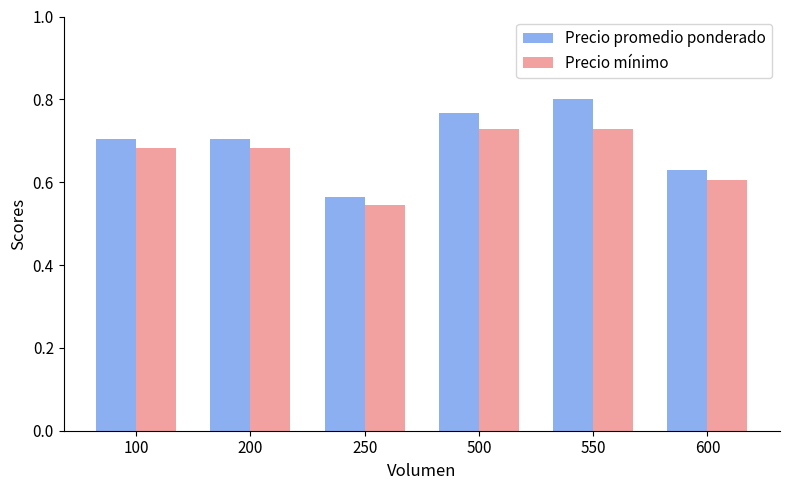

How many bars are there in total?

12